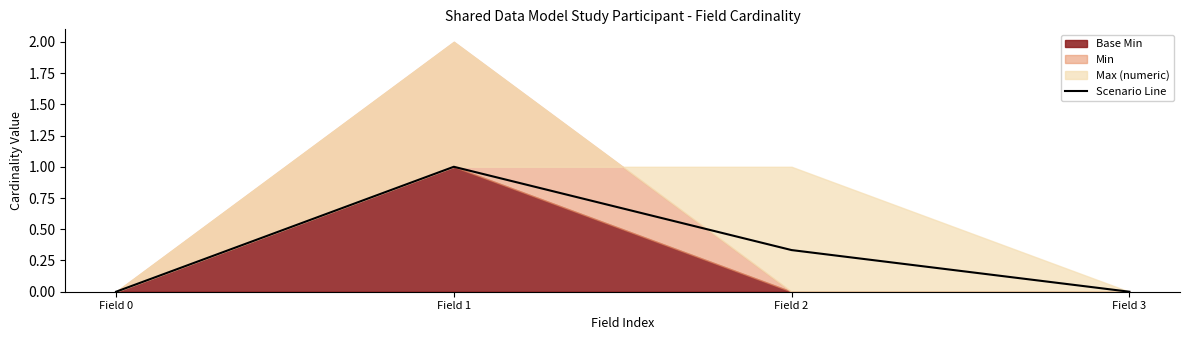

True or false: the data has more than 2 interior local peaks.

False